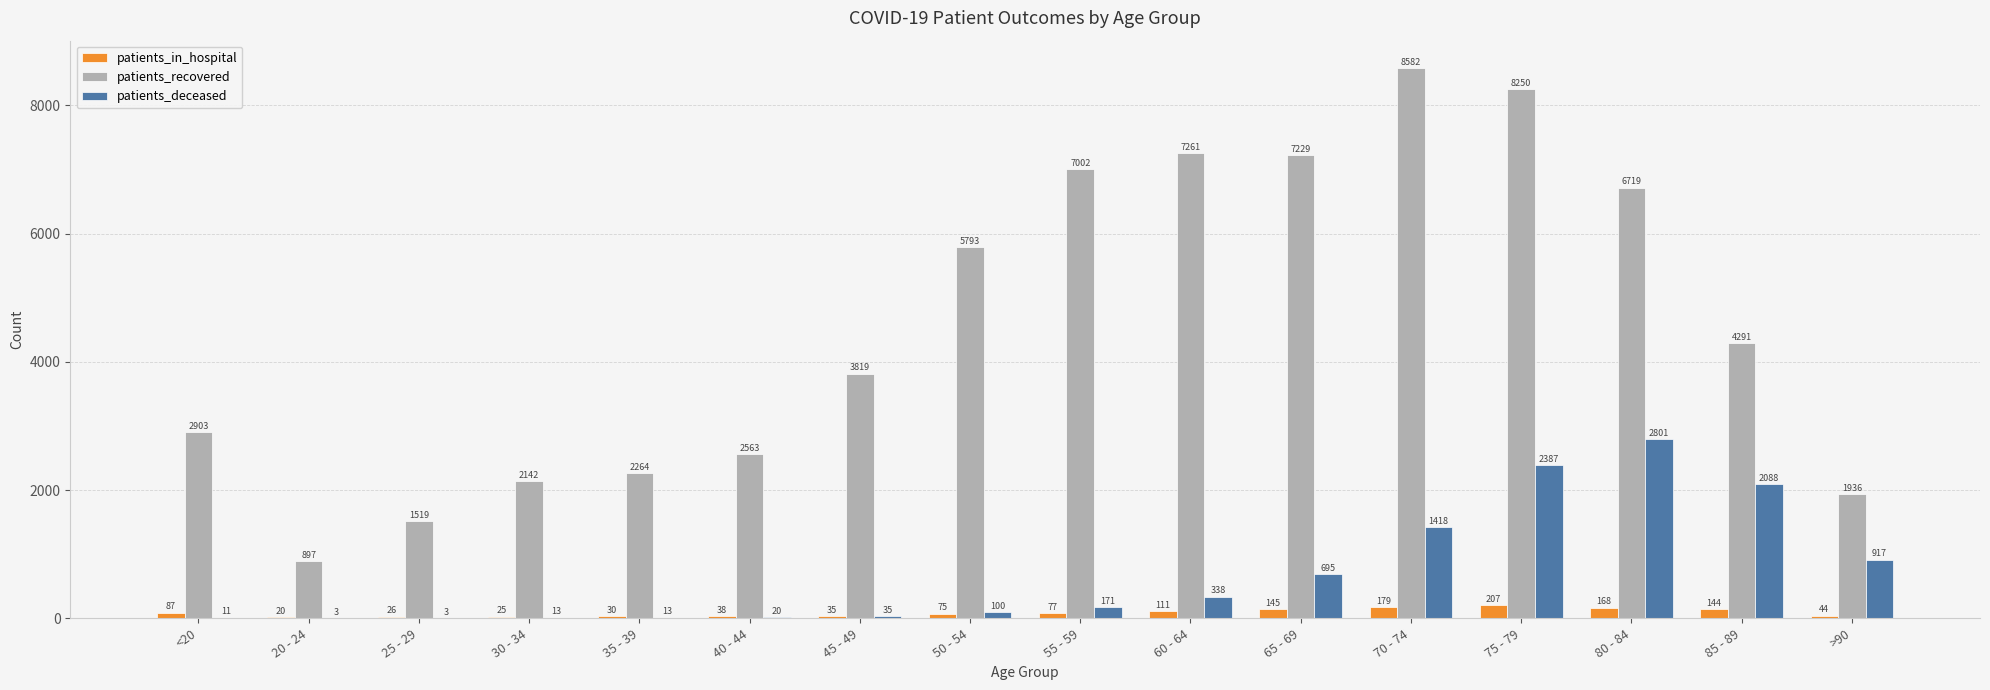

What is the sum of the patients_in_hospital values at 20 - 24 and 25 - 29?

46